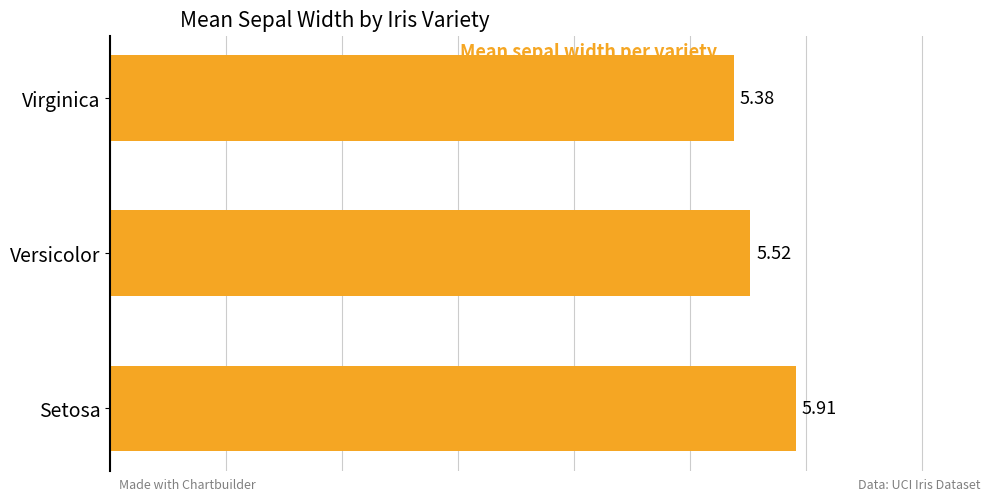

Which has a higher value, Setosa or Virginica?

Setosa